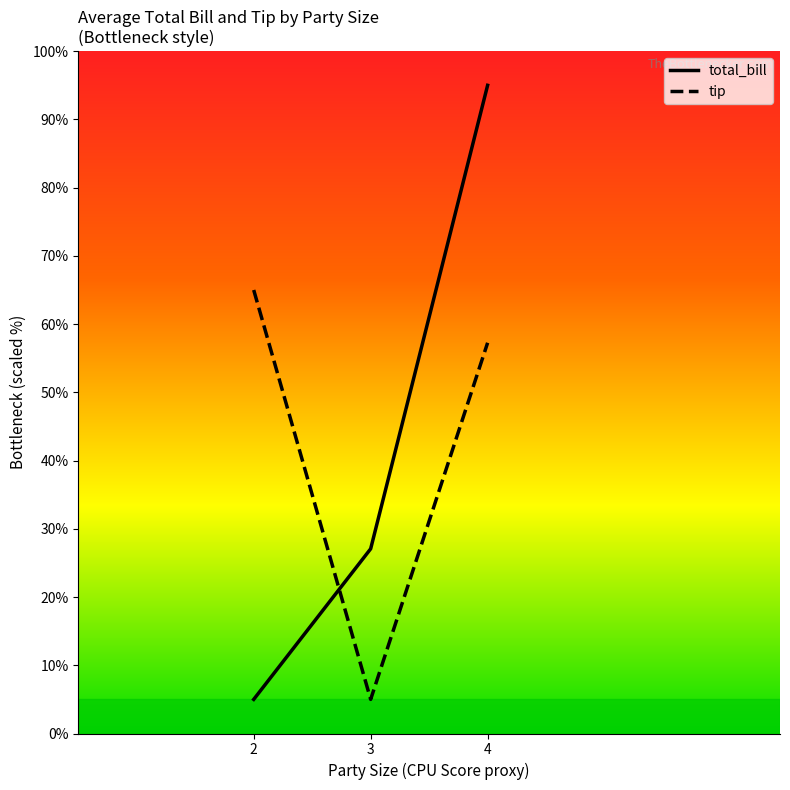

List the series in order of their peak value, highest first.

total_bill, tip